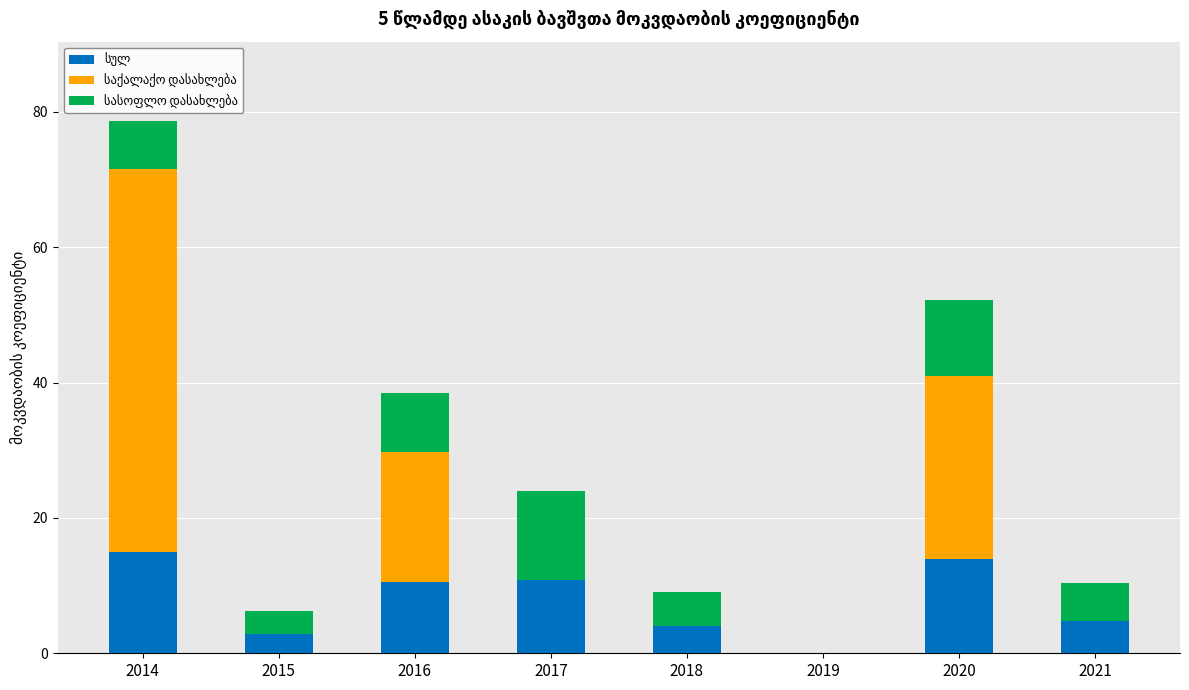

At which category is the sum across all series the highest?

2014